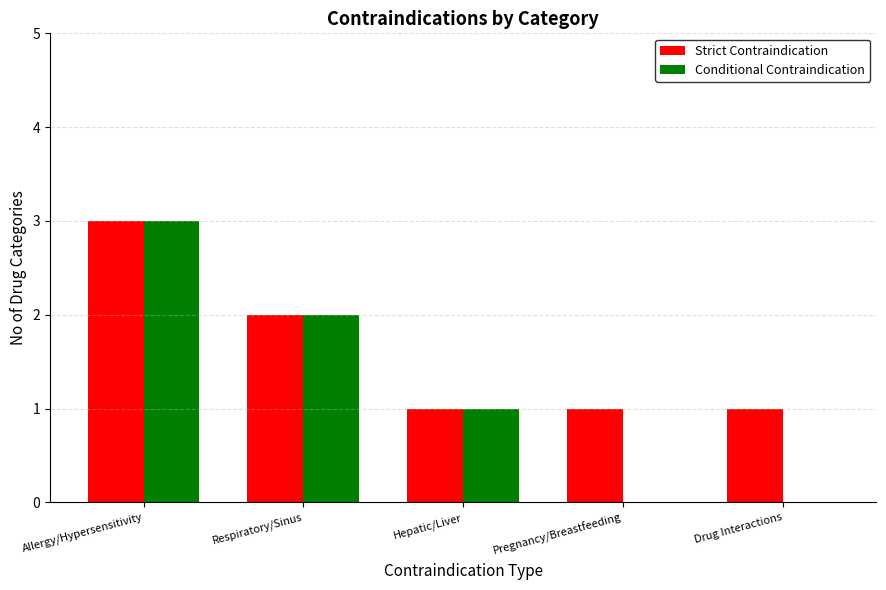

How many Conditional Contraindication values are between 0 and 2?

4